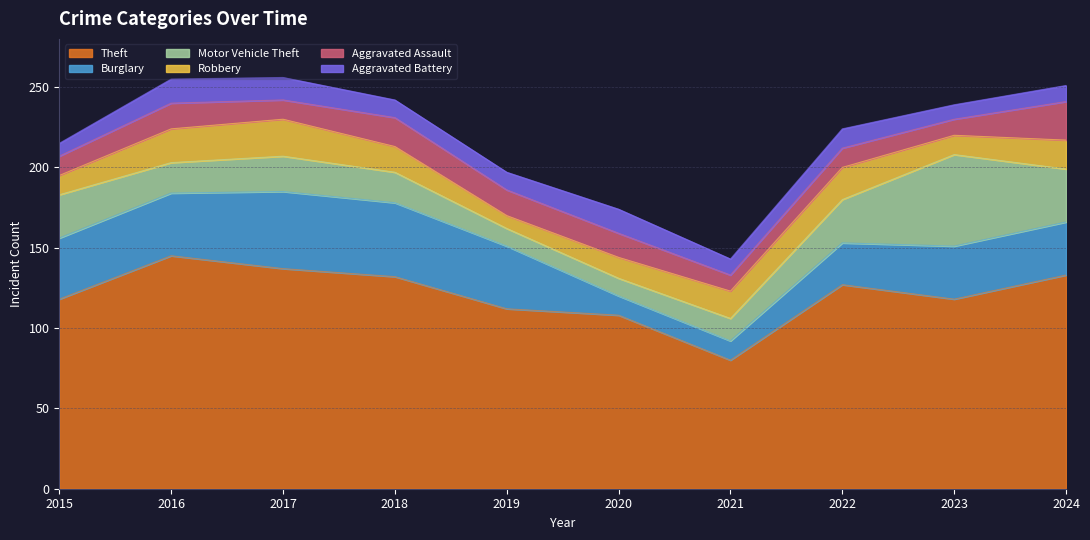

Does the chart have visible grid lines?

Yes